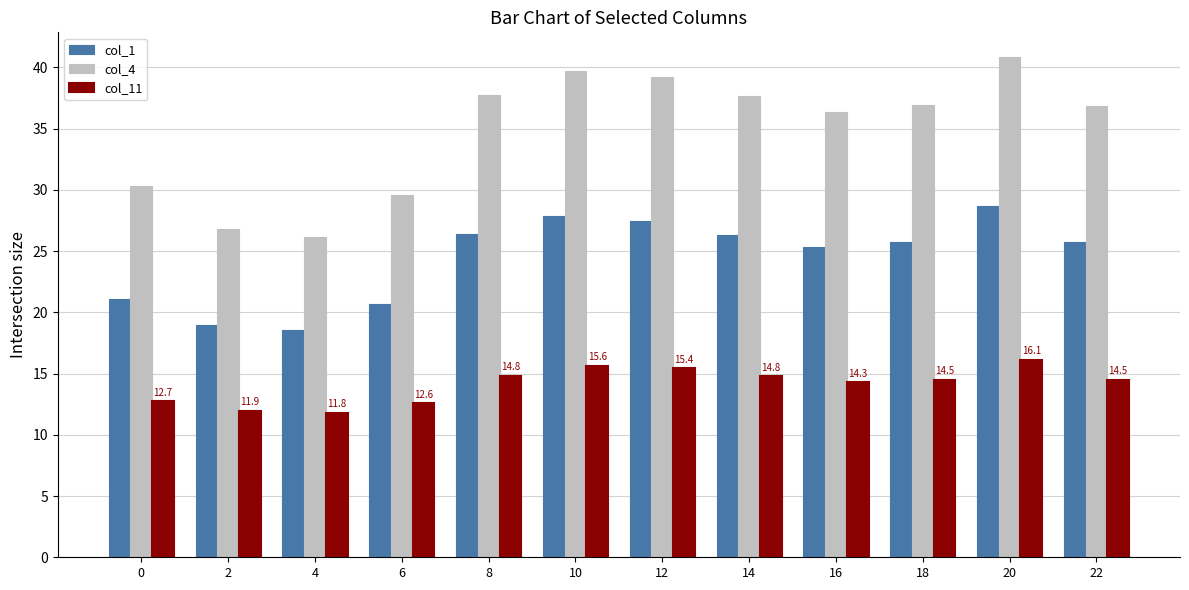

Is the value of col_4 at 12 greater than the value of col_1 at 8?

Yes